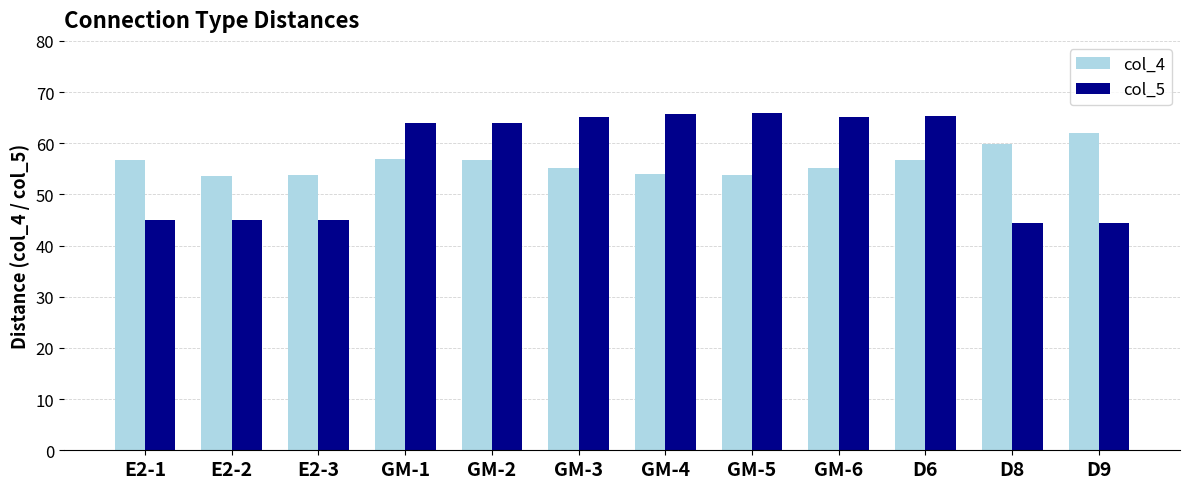

What is the total value across all series at D8?

104.2